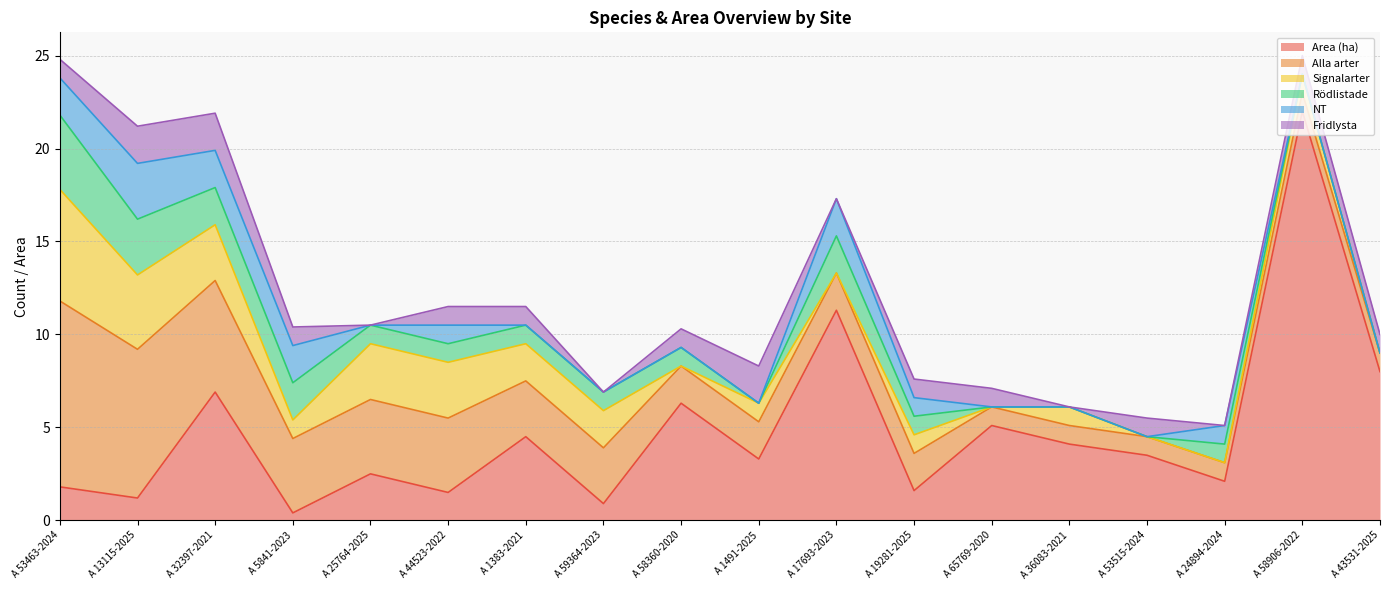

What is the difference between the second highest and second lowest values in the Alla arter series?

7.0